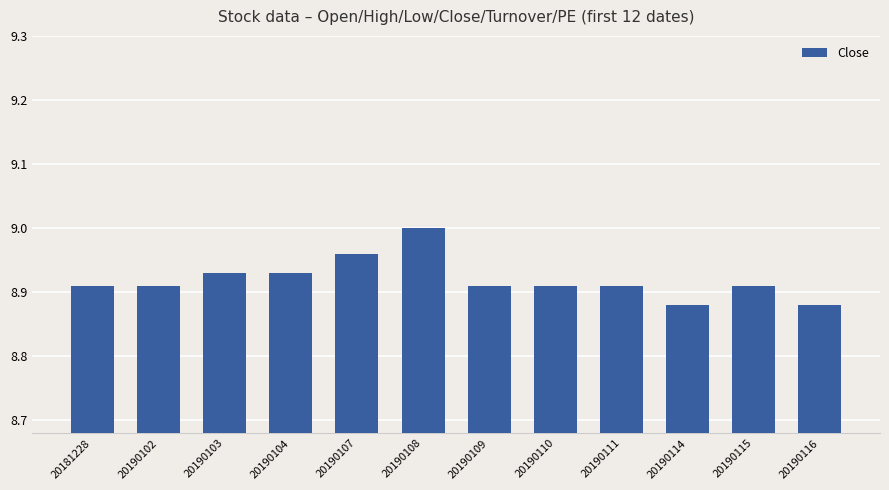

What is the sum of all values?

107.0